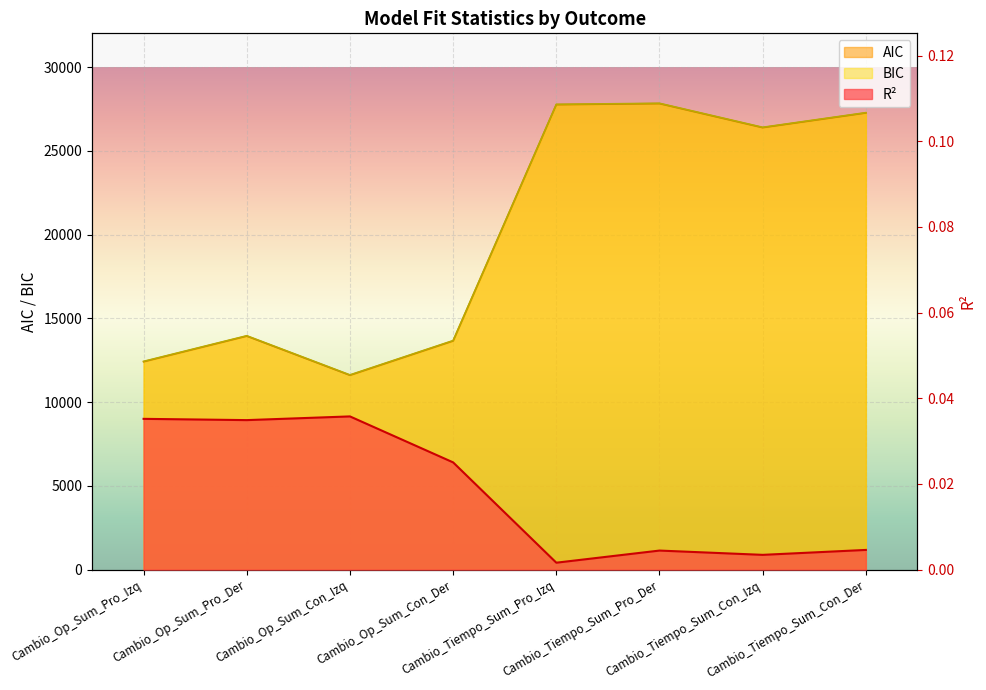

At which category is the sum across all series the highest?

Cambio_Tiempo_Sum_Pro_Der